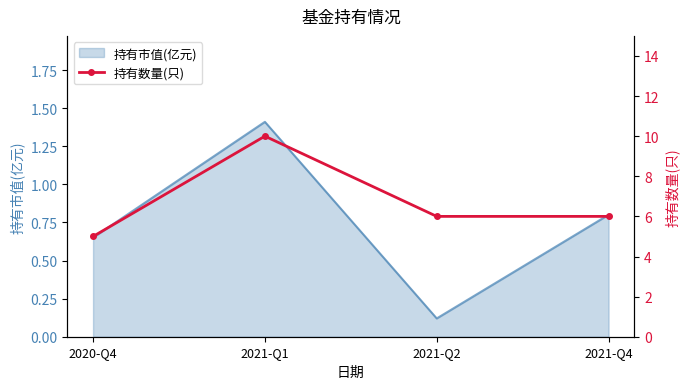

Where is the first local maximum?

2021-Q1